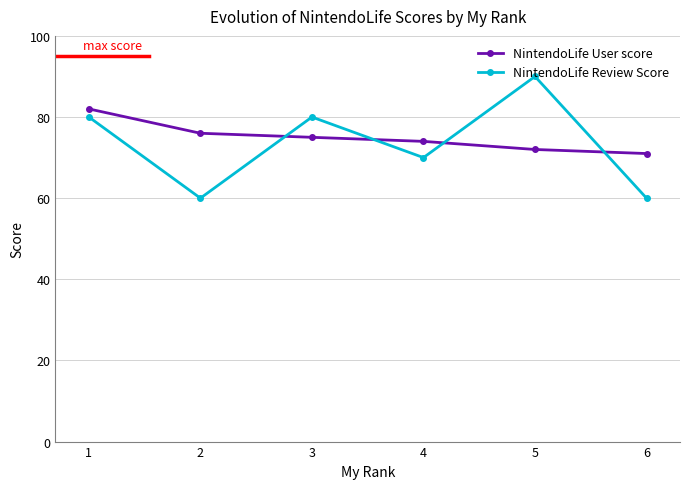

Reading left to right, transcribe all the data shown in this chart.

NintendoLife User score: 82	76	75	74	72	71
NintendoLife Review Score: 80	60	80	70	90	60